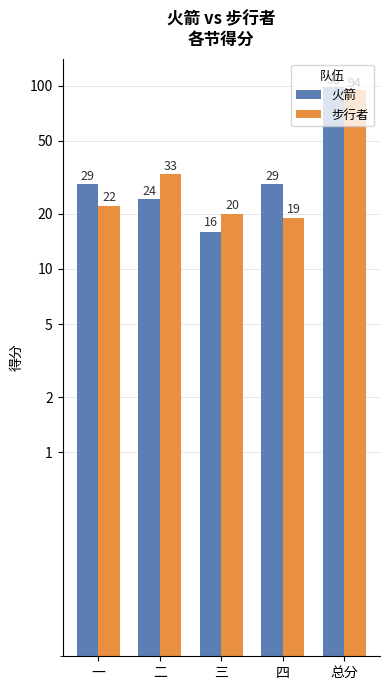

Is it true that 火箭 equals 24 at 二?

True